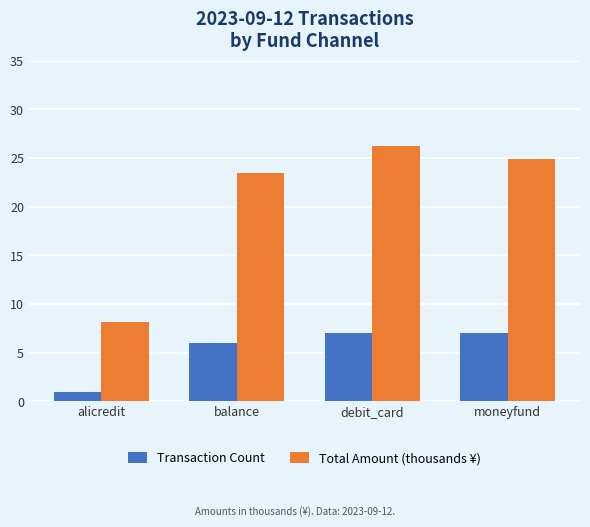

Reading right to left, transcribe all the data shown in this chart.

Transaction Count: 7.0	7.0	6.0	1.0
Total Amount (thousands ¥): 24.9	26.2	23.4	8.2